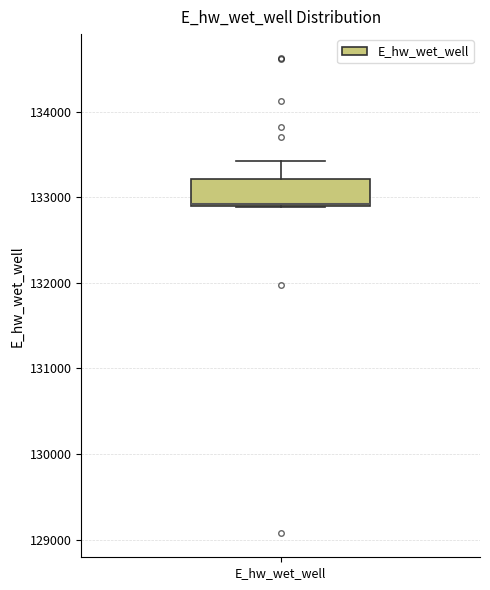

Where does the upper whisker of the box for E_hw_wet_well end on the y-axis? The values are not printed on the chart, so give them approximately, as read against the axis.

133400